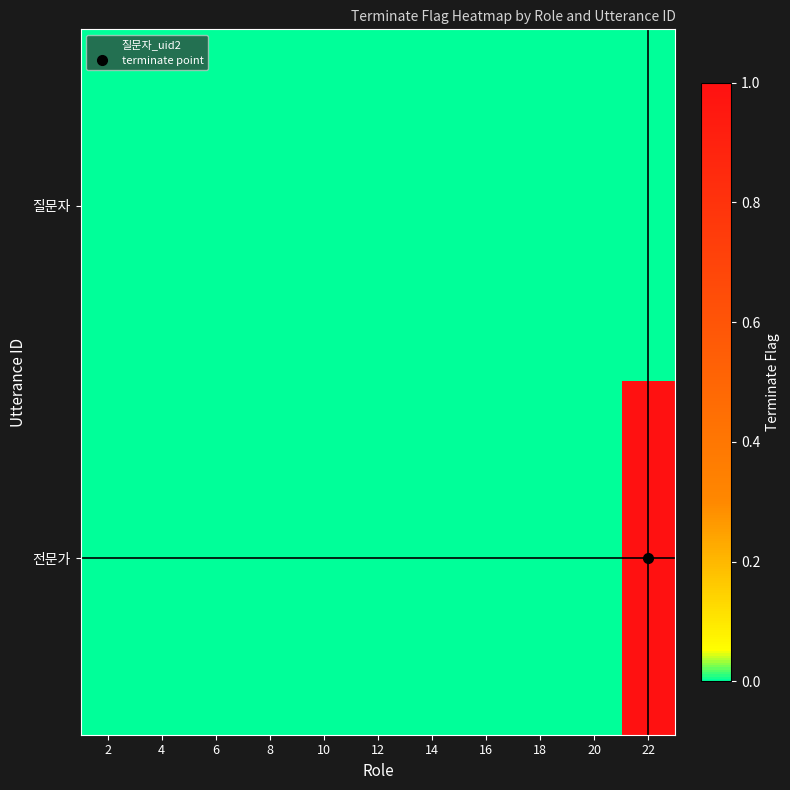

Which category has the lowest value across all series?

2